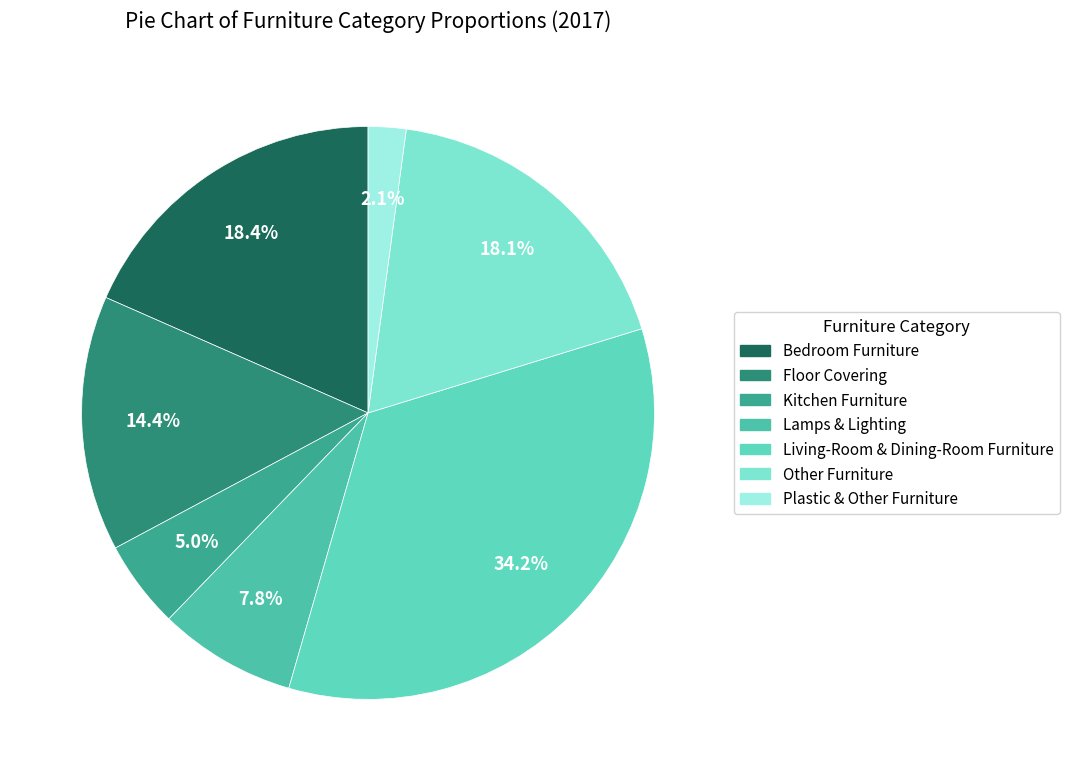

True or false: Other Furniture accounts for 18% of the total.

True